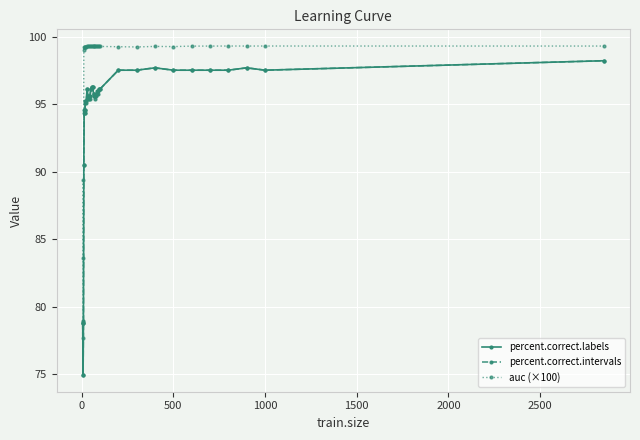

True or false: auc (×100) and percent.correct.labels intersect in this chart.

False